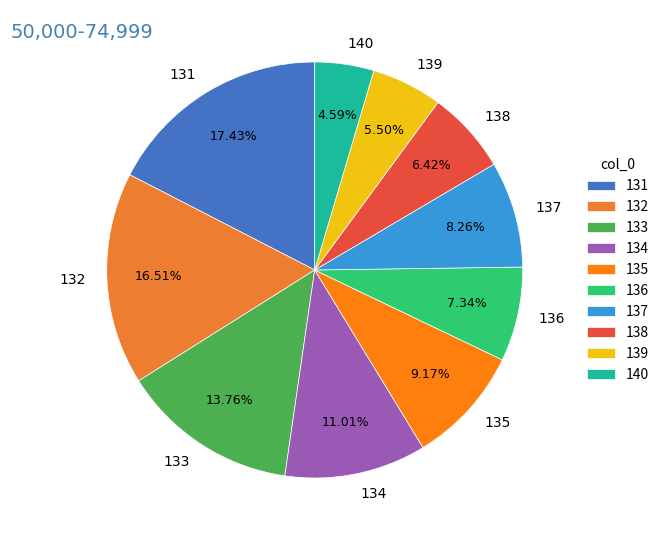

Rank the categories by value from lowest to highest.

140, 139, 138, 136, 137, 135, 134, 133, 132, 131